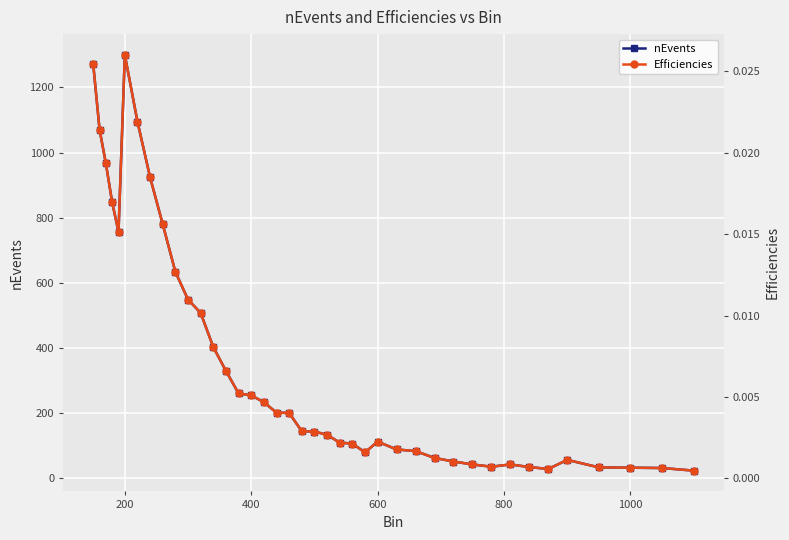

Which category has the highest value in the nEvents series?

200